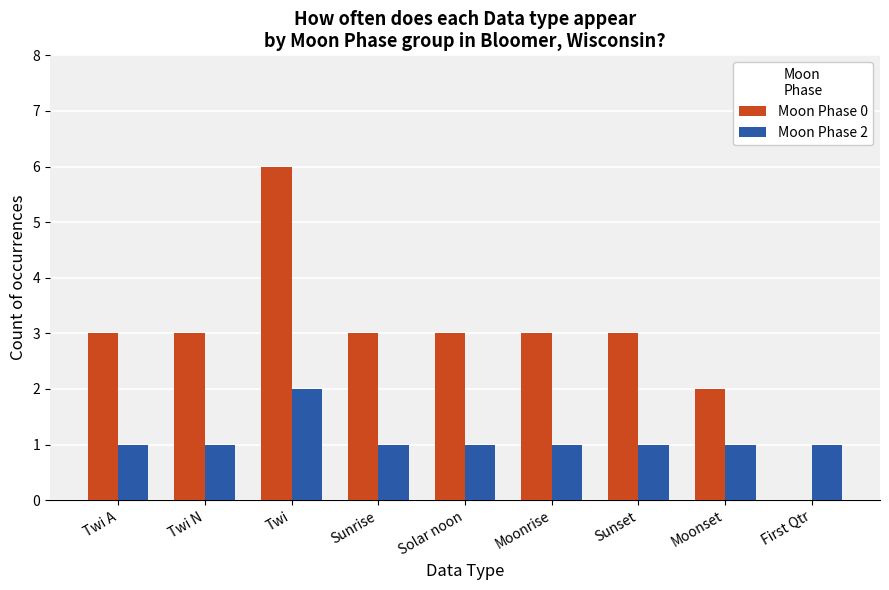

The value of Moon Phase 0 at Moonset is 3. True or false?

False